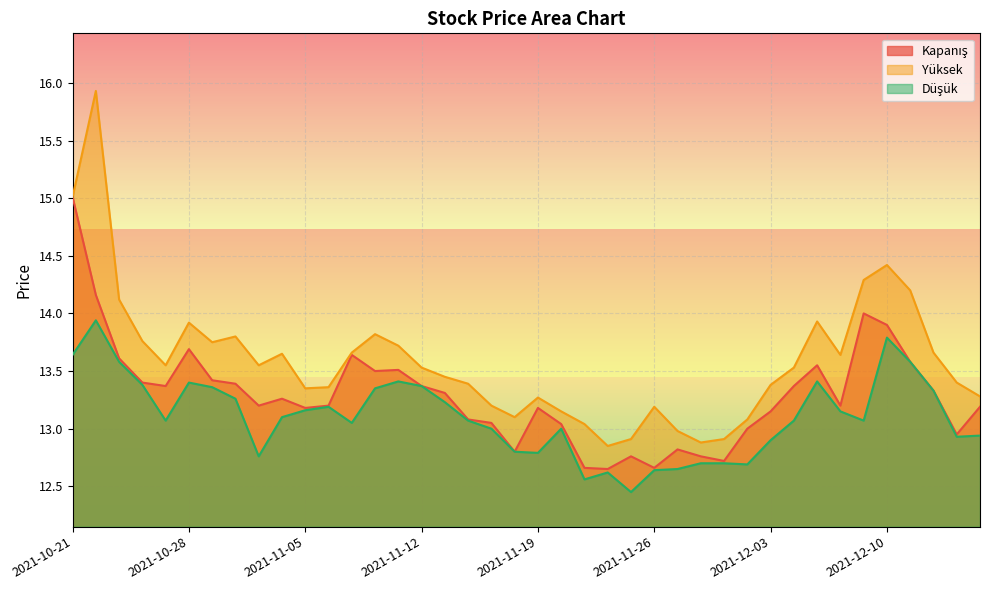

True or false: Yüksek has more than 0 interior local peaks.

True